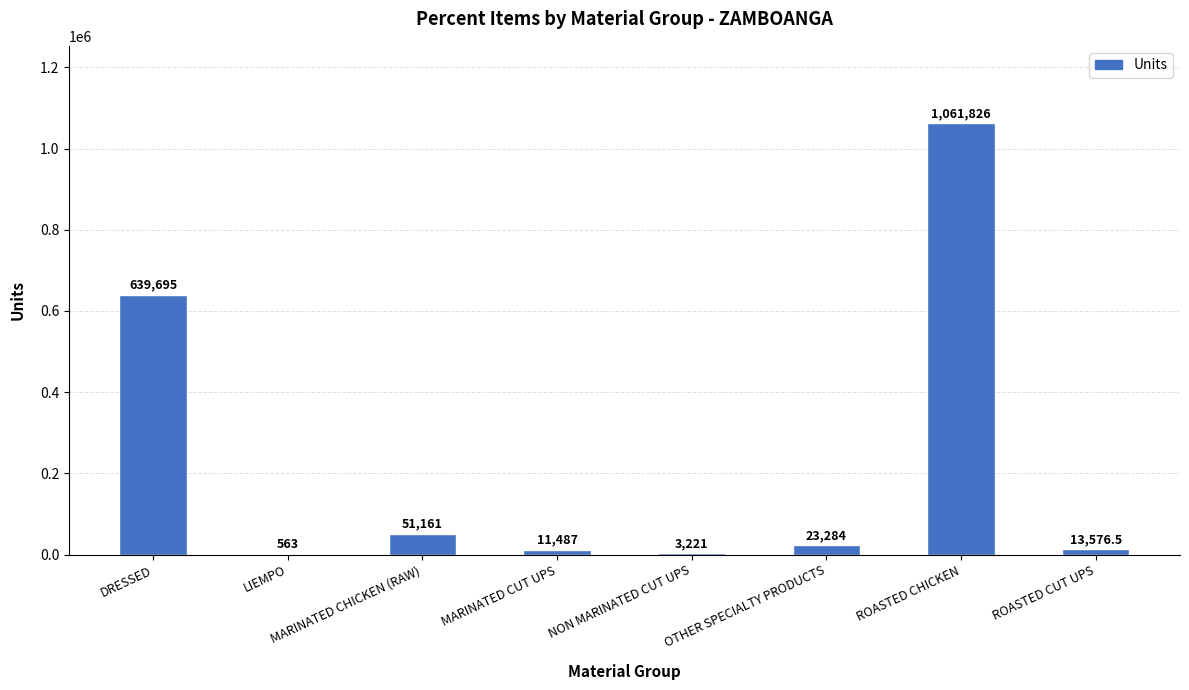

Is it true that the value at ROASTED CUT UPS is 13576.5?

True